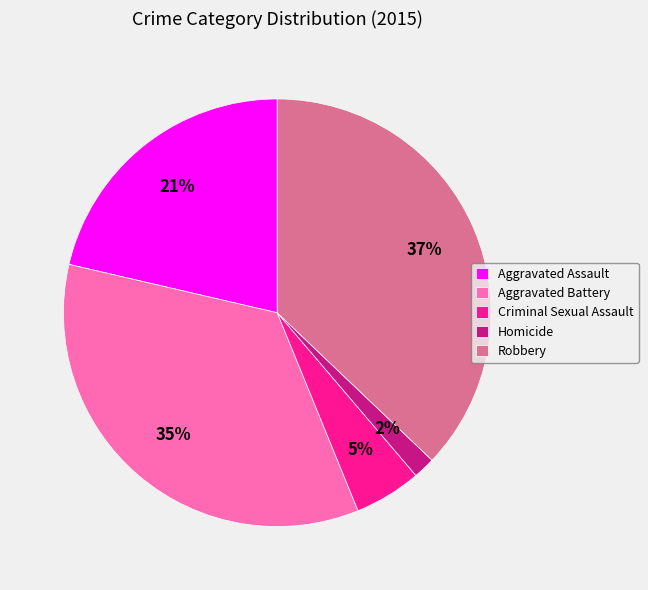

Combined, do Criminal Sexual Assault and Aggravated Battery account for over 50%?

No